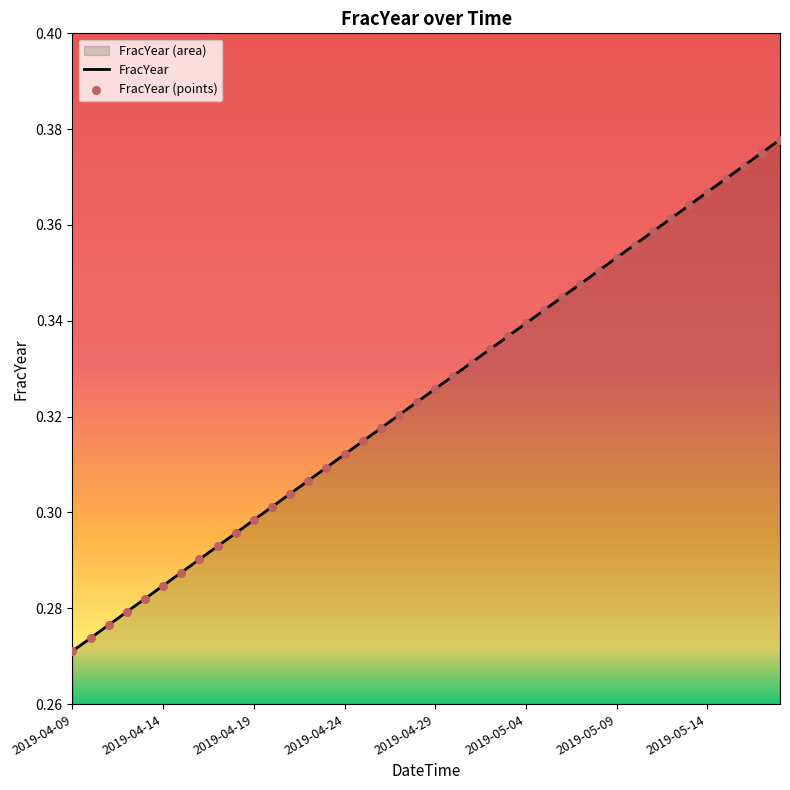

Is it true that the value at 2019-04-09 is 0.2?

False